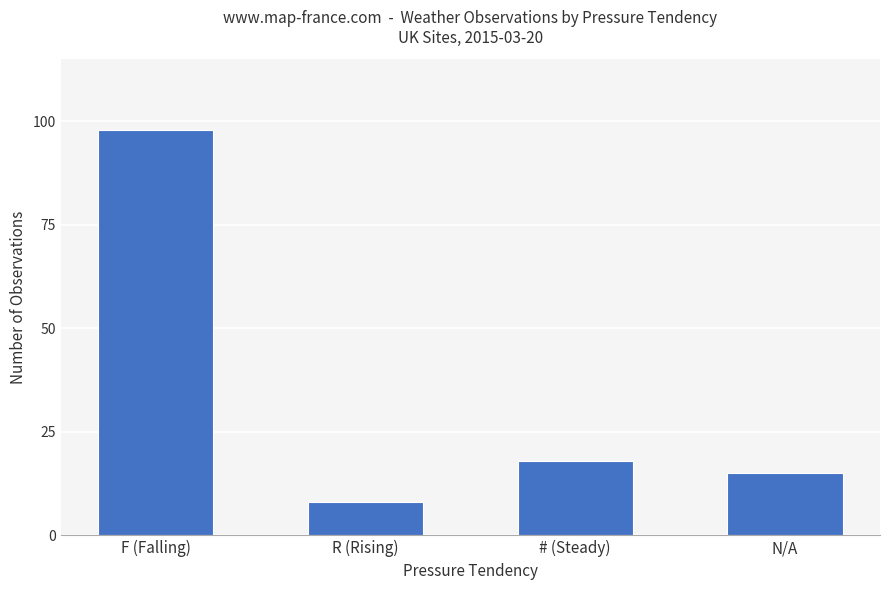

What is the difference between the maximum and minimum values?

90